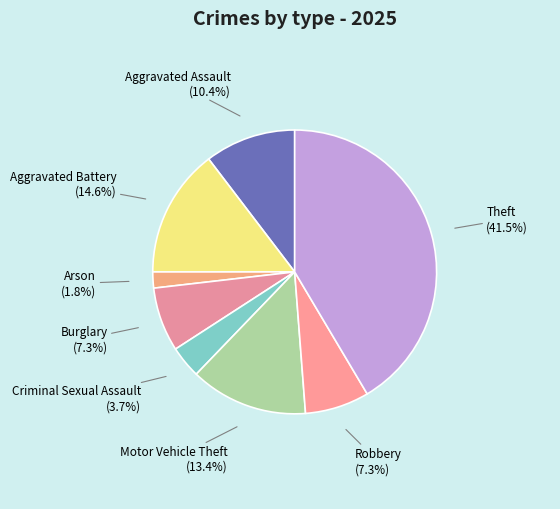

What percentage do Aggravated Battery and Criminal Sexual Assault together represent?

18.3%